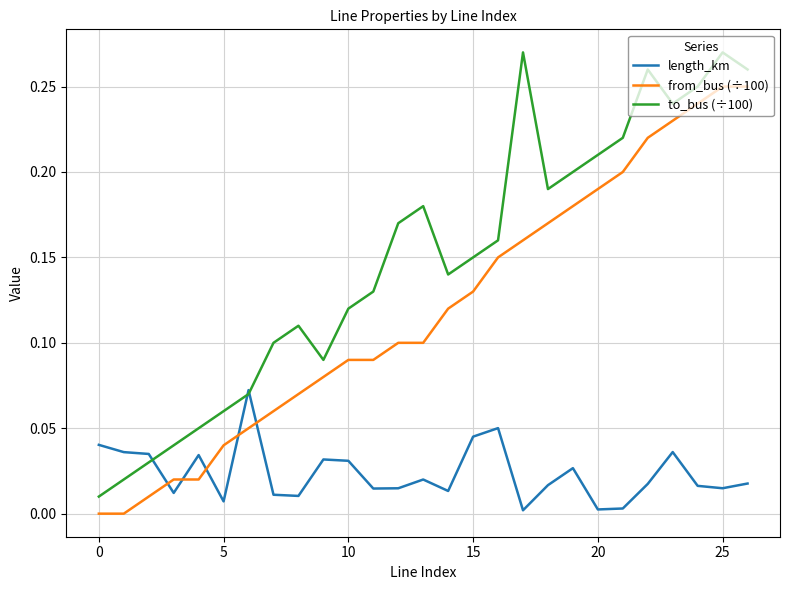

List the series in order of their peak value, lowest first.

length_km, from_bus (÷100), to_bus (÷100)